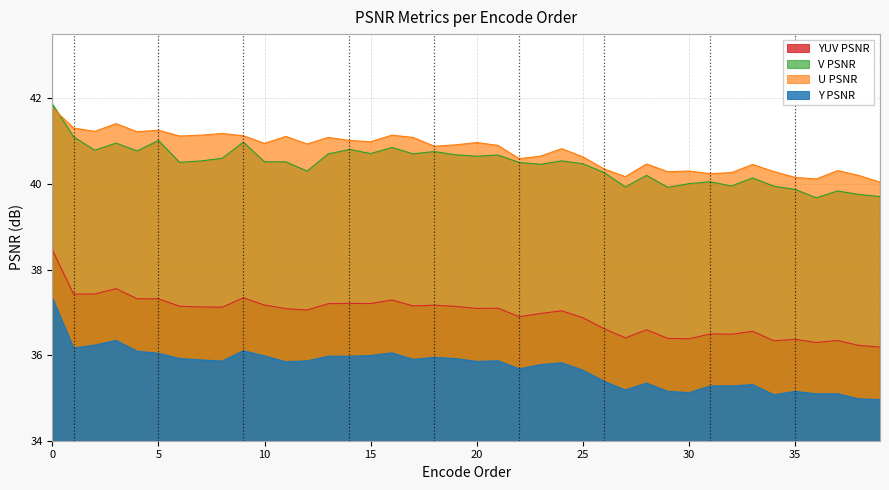

Between 30 and 15, which is larger?

15